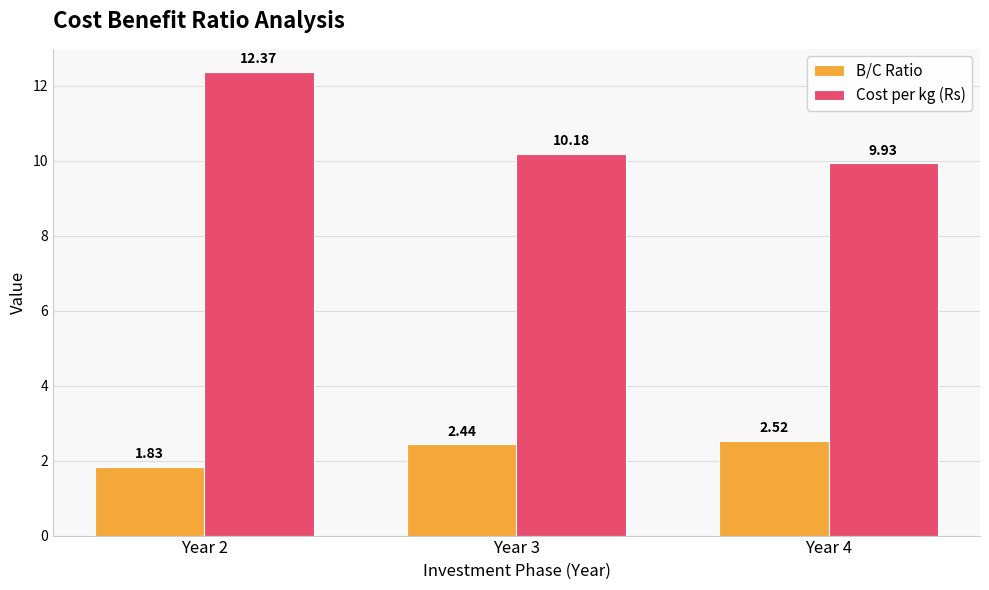

At which label does B/C Ratio reach its minimum?

Year 2